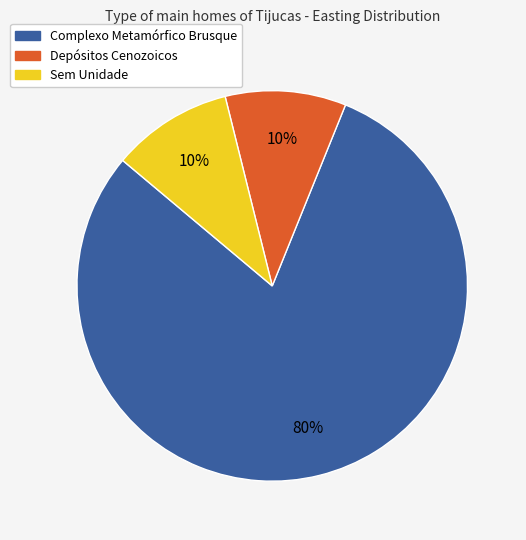

Is there any slice that represents more than half of the pie?

Yes